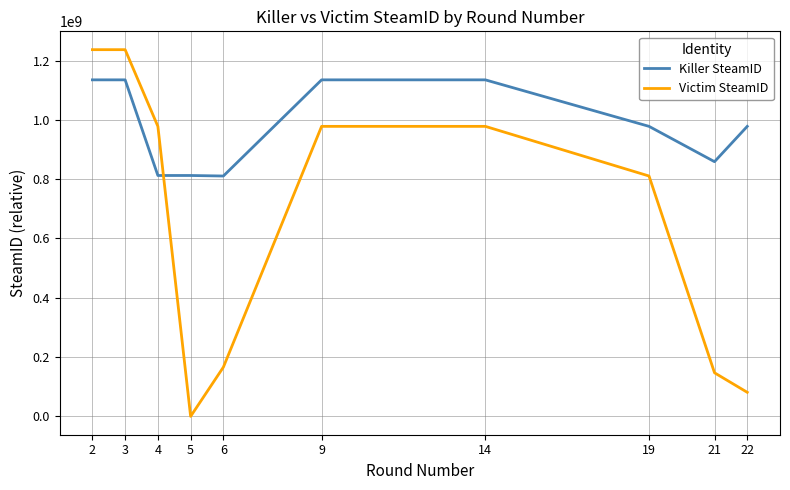

The value of Killer SteamID at 21 is 859089811. True or false?

True